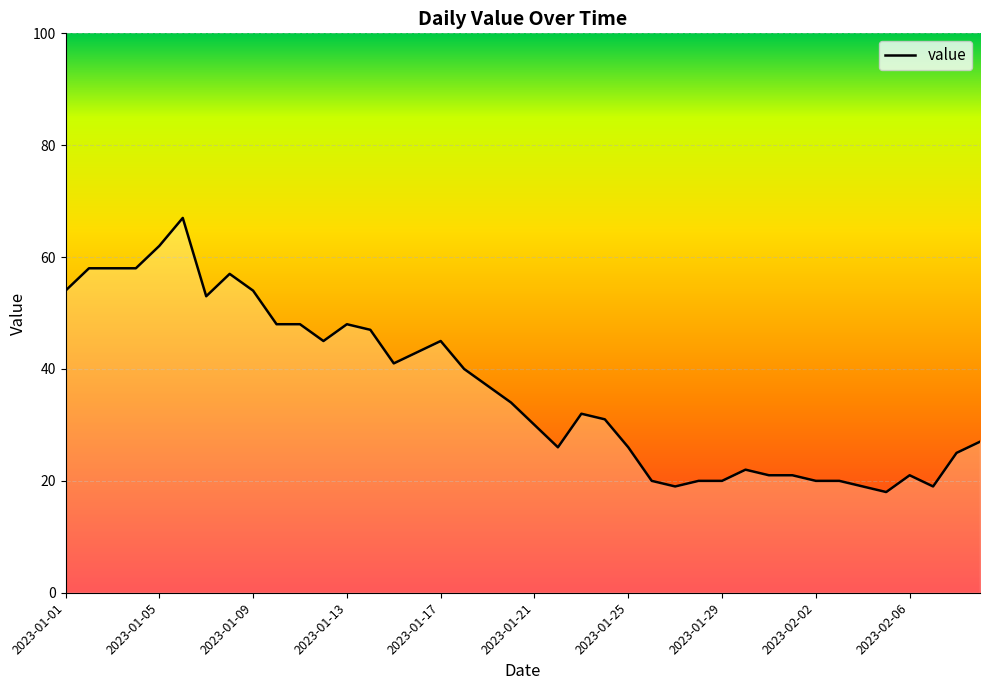

What is the greatest value displayed?

67